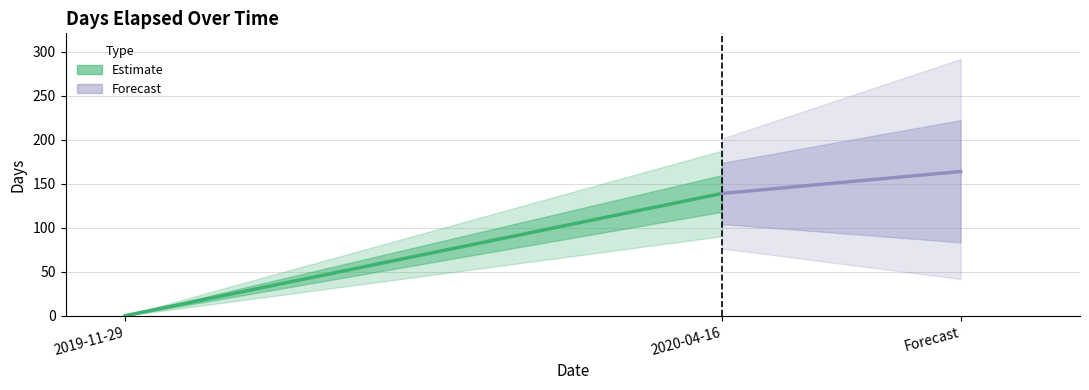

What is the label of the 2nd point from the left?

2020-04-16